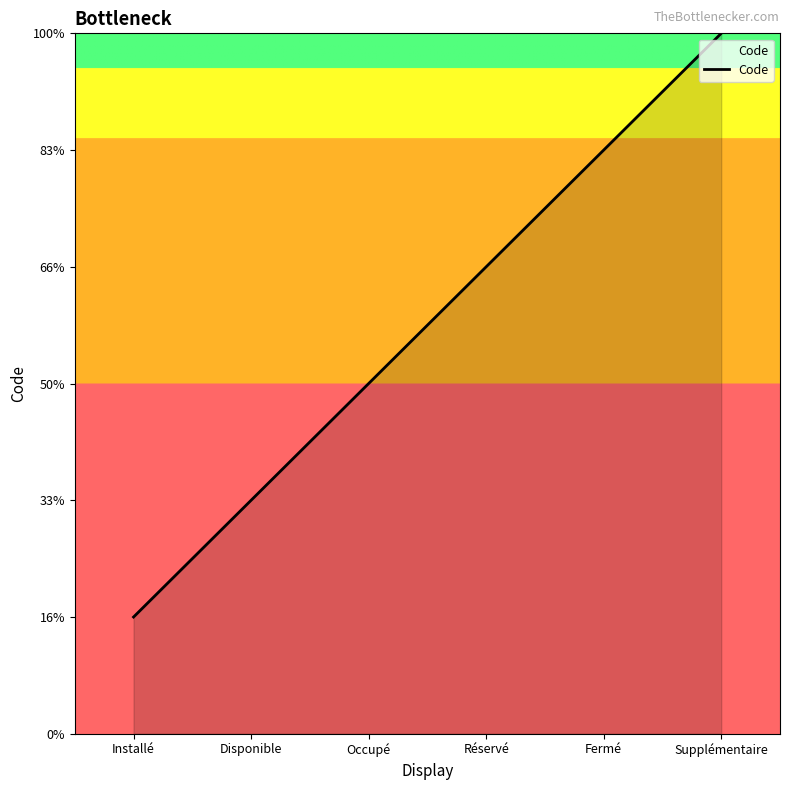

True or false: there are more than 0 points higher than both neighbors.

False